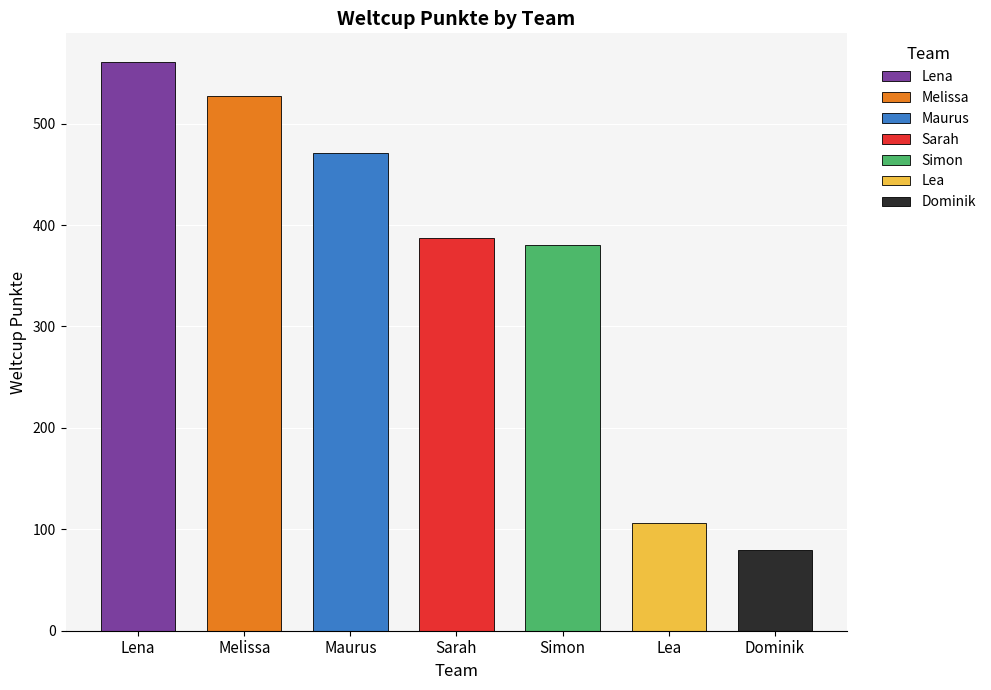

At which category does the chart reach its peak across all series?

Lena